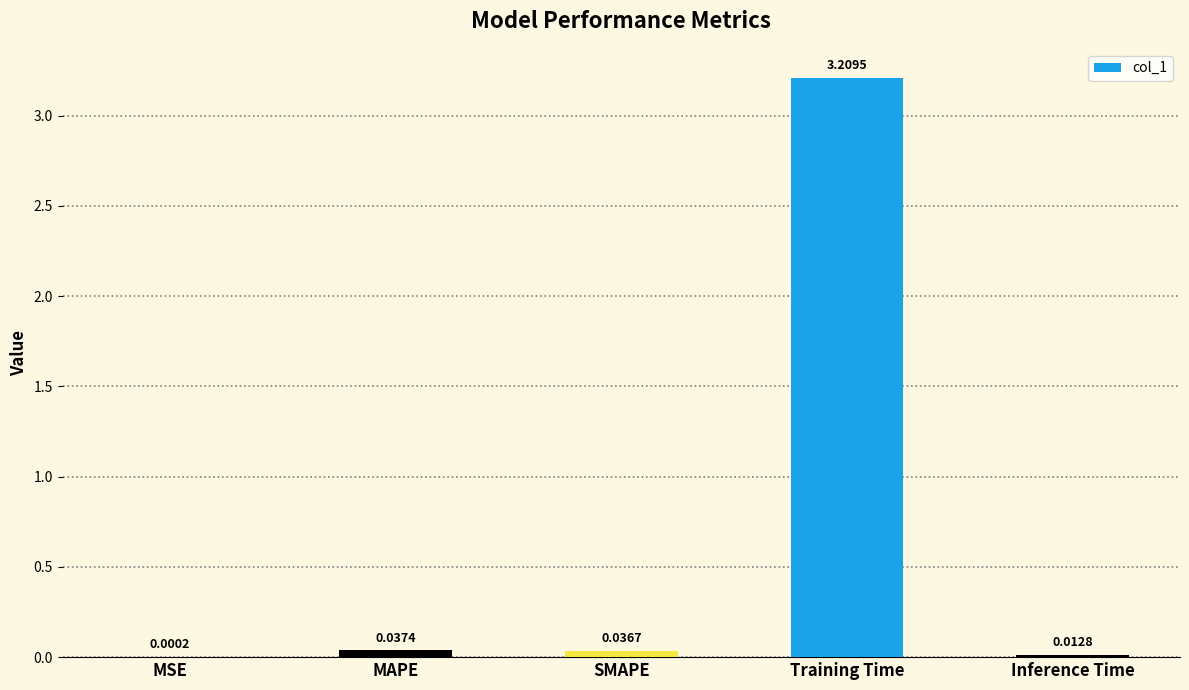

Where is the data nearest to the value 1?

MAPE